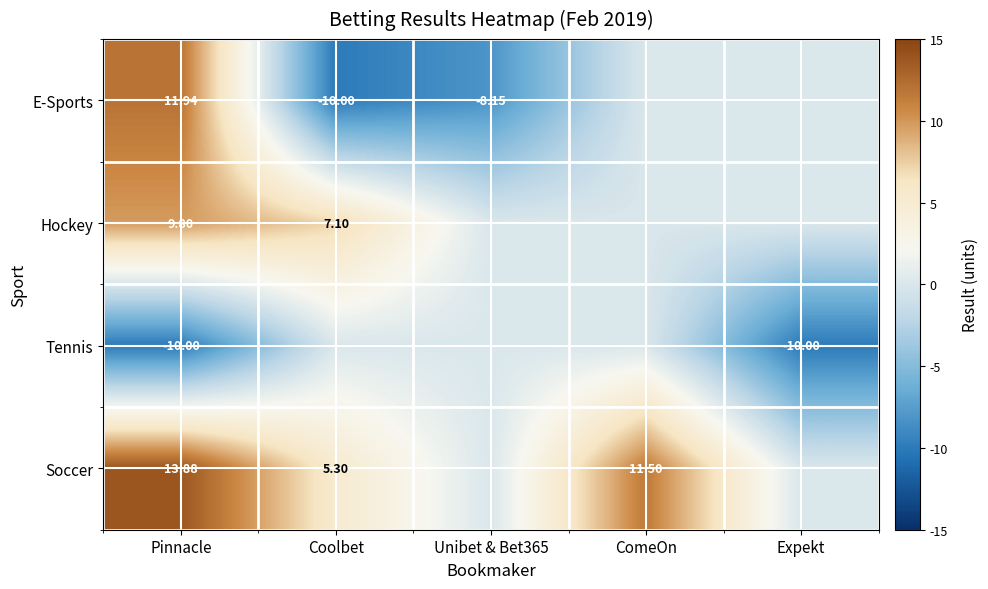

List the labels in order of Soccer value, largest first.

Pinnacle, ComeOn, Coolbet, Unibet & Bet365, Expekt